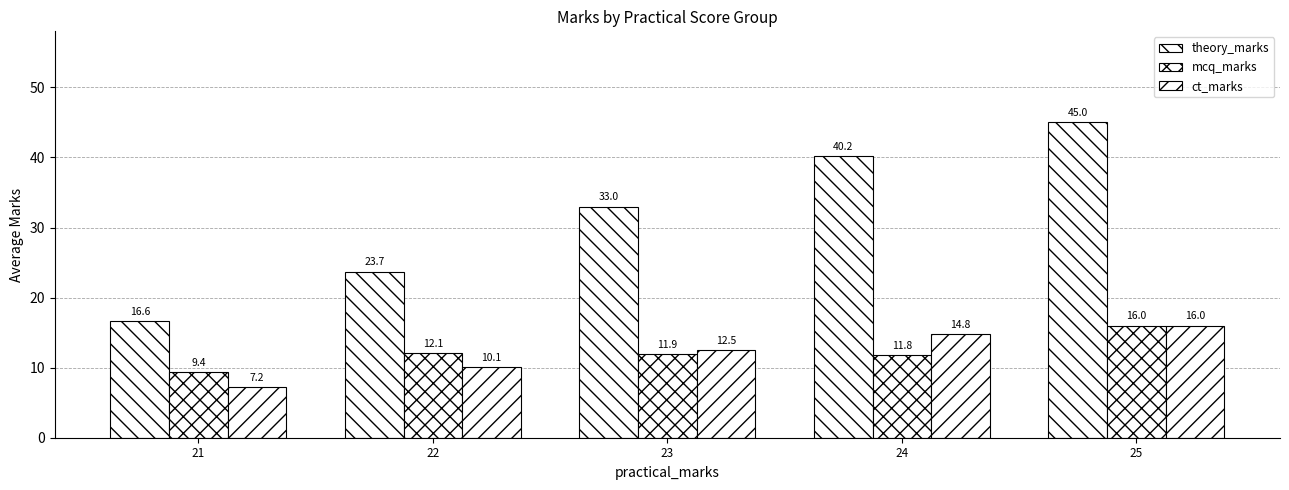

How many values in the ct_marks series are below 12?

2